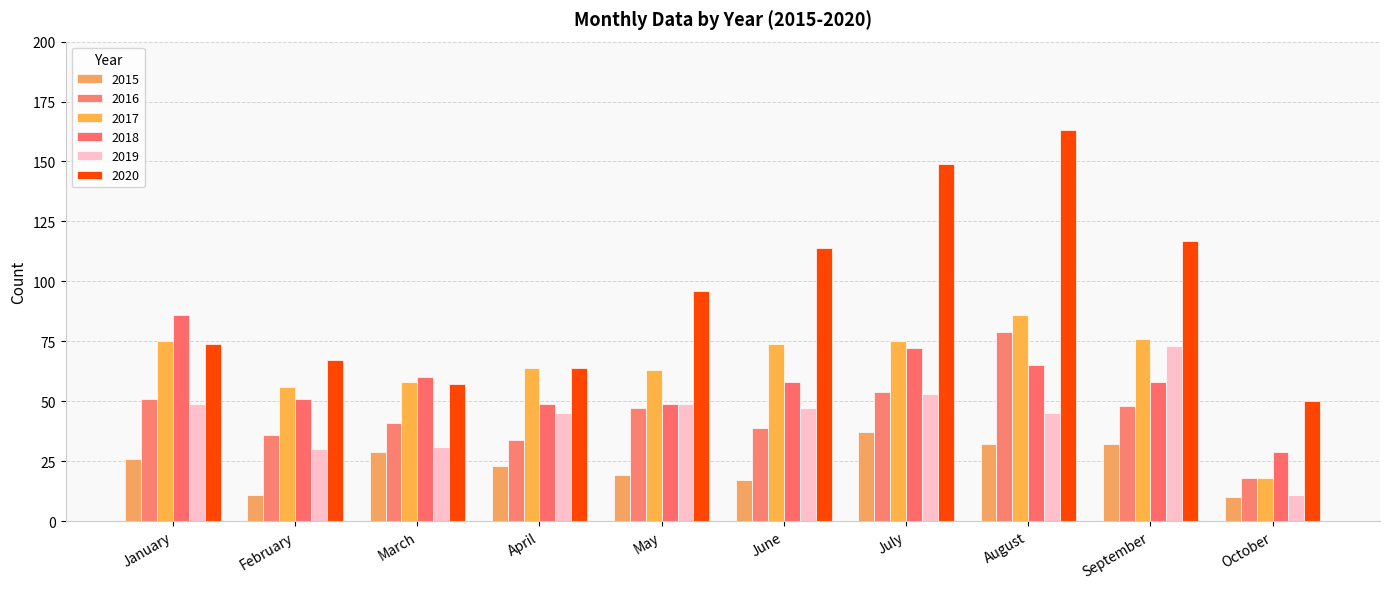

How many data points in 2016 are less than 47?

5